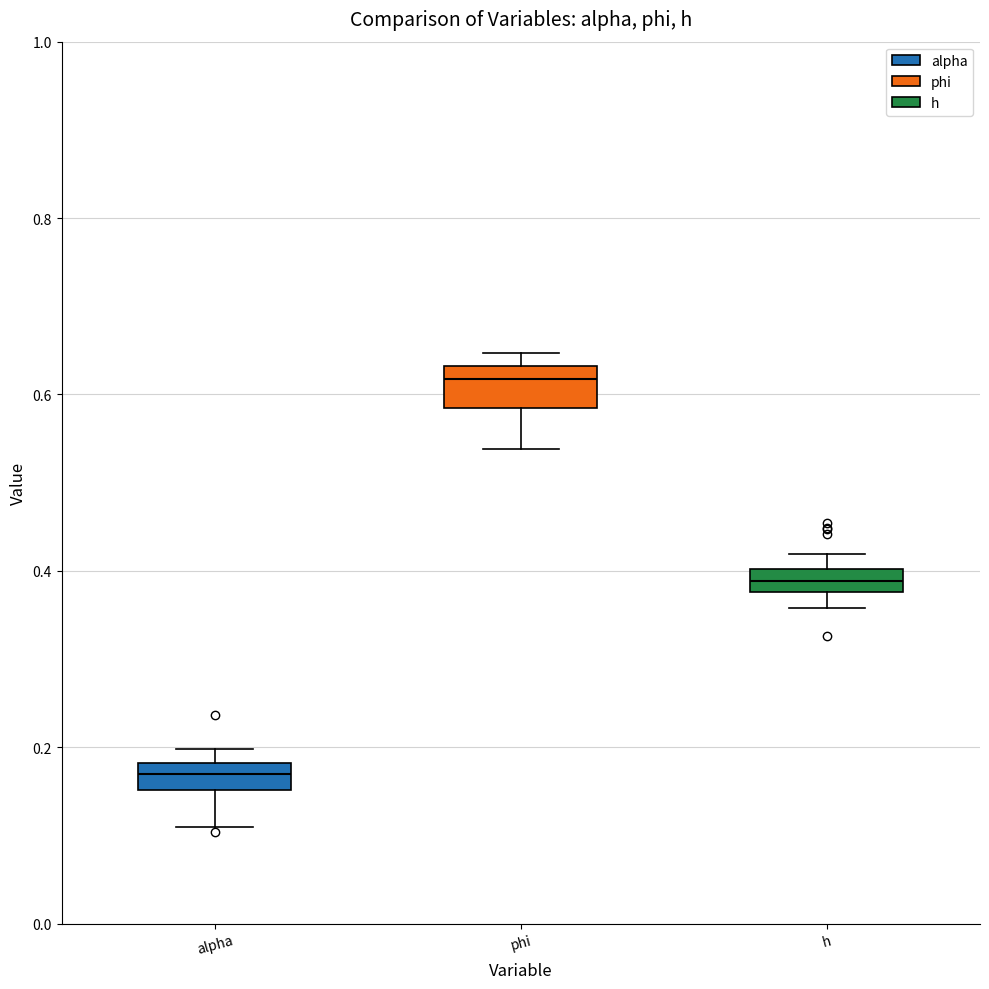

Which box's median line is the lowest?

alpha